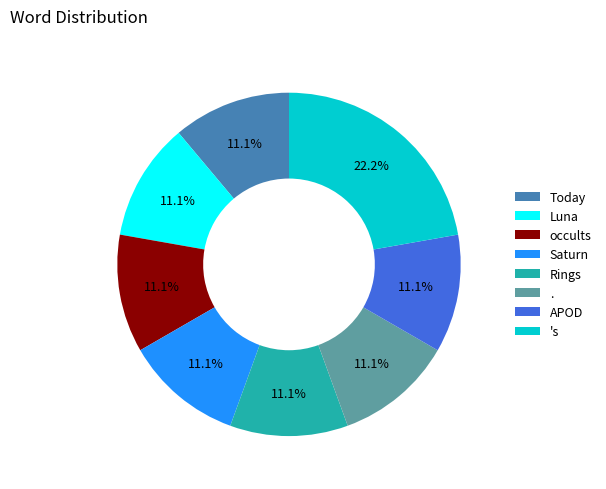

To the nearest percent, what is the combined percentage of APOD and .?

22%